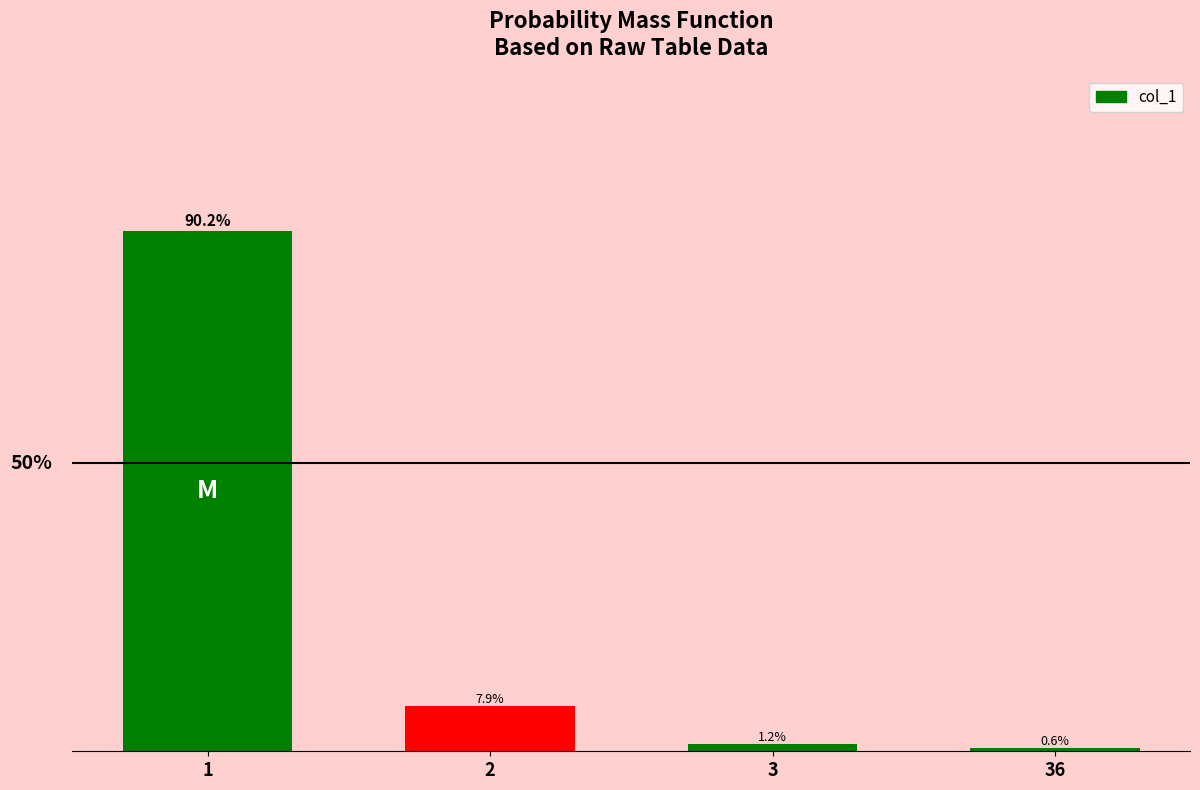

List the labels in order of value, largest first.

1, 2, 3, 36